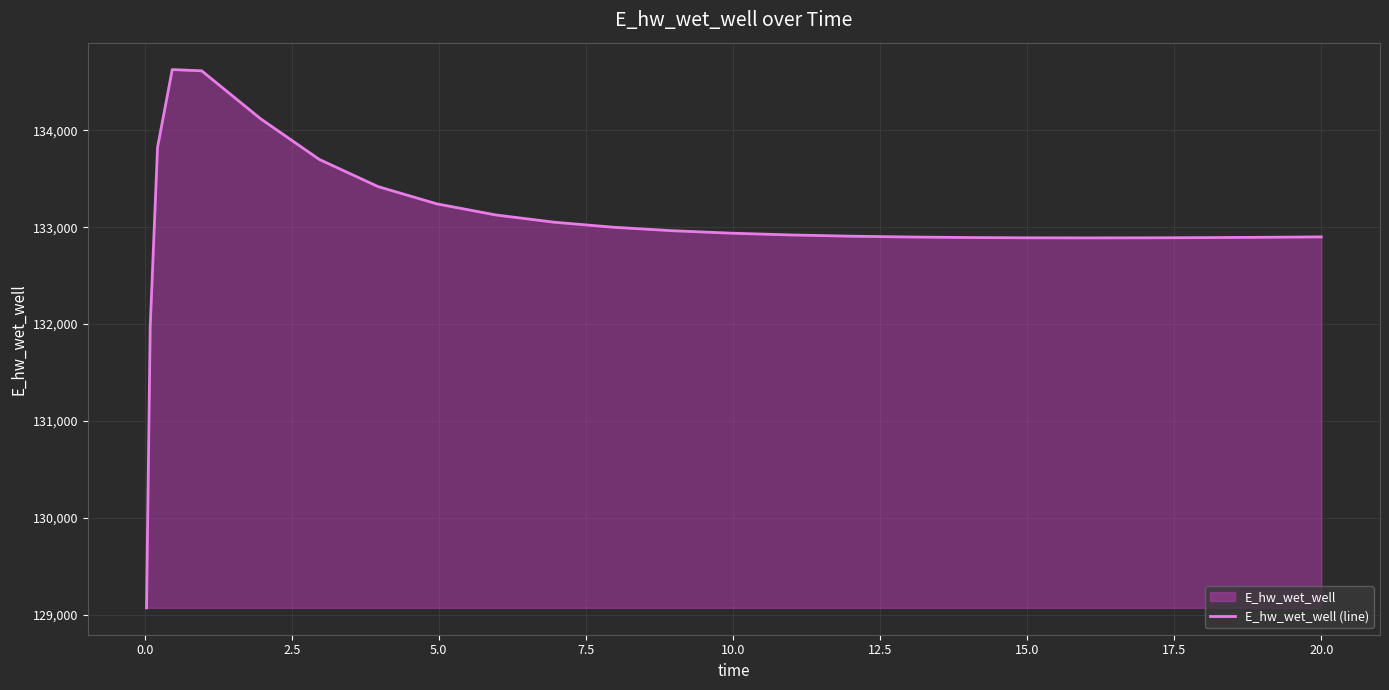

How many series are shown in this chart?

1